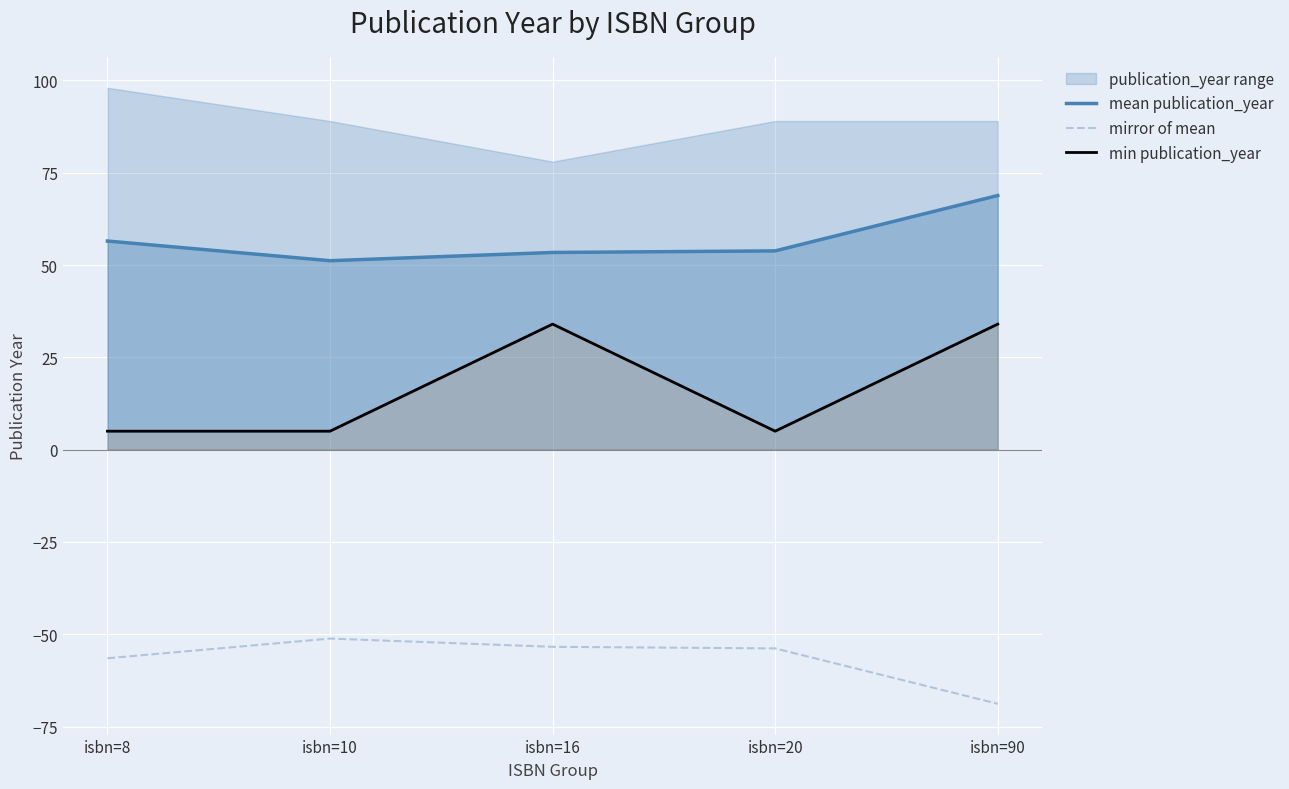

What is the difference between the second highest and minimum values in the mean publication_year series?

5.3